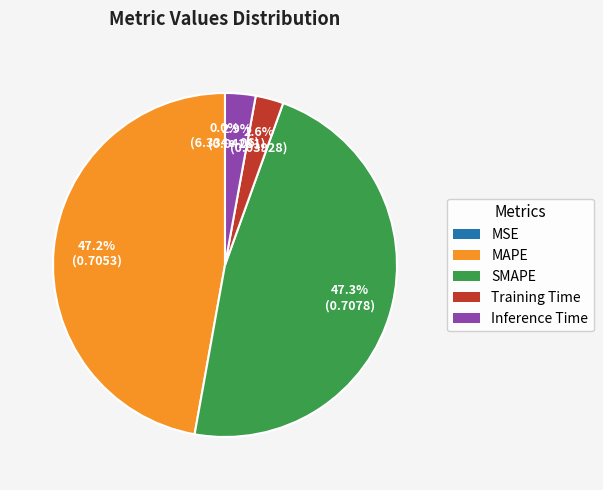

How much of the chart is everything except SMAPE?

52.7%